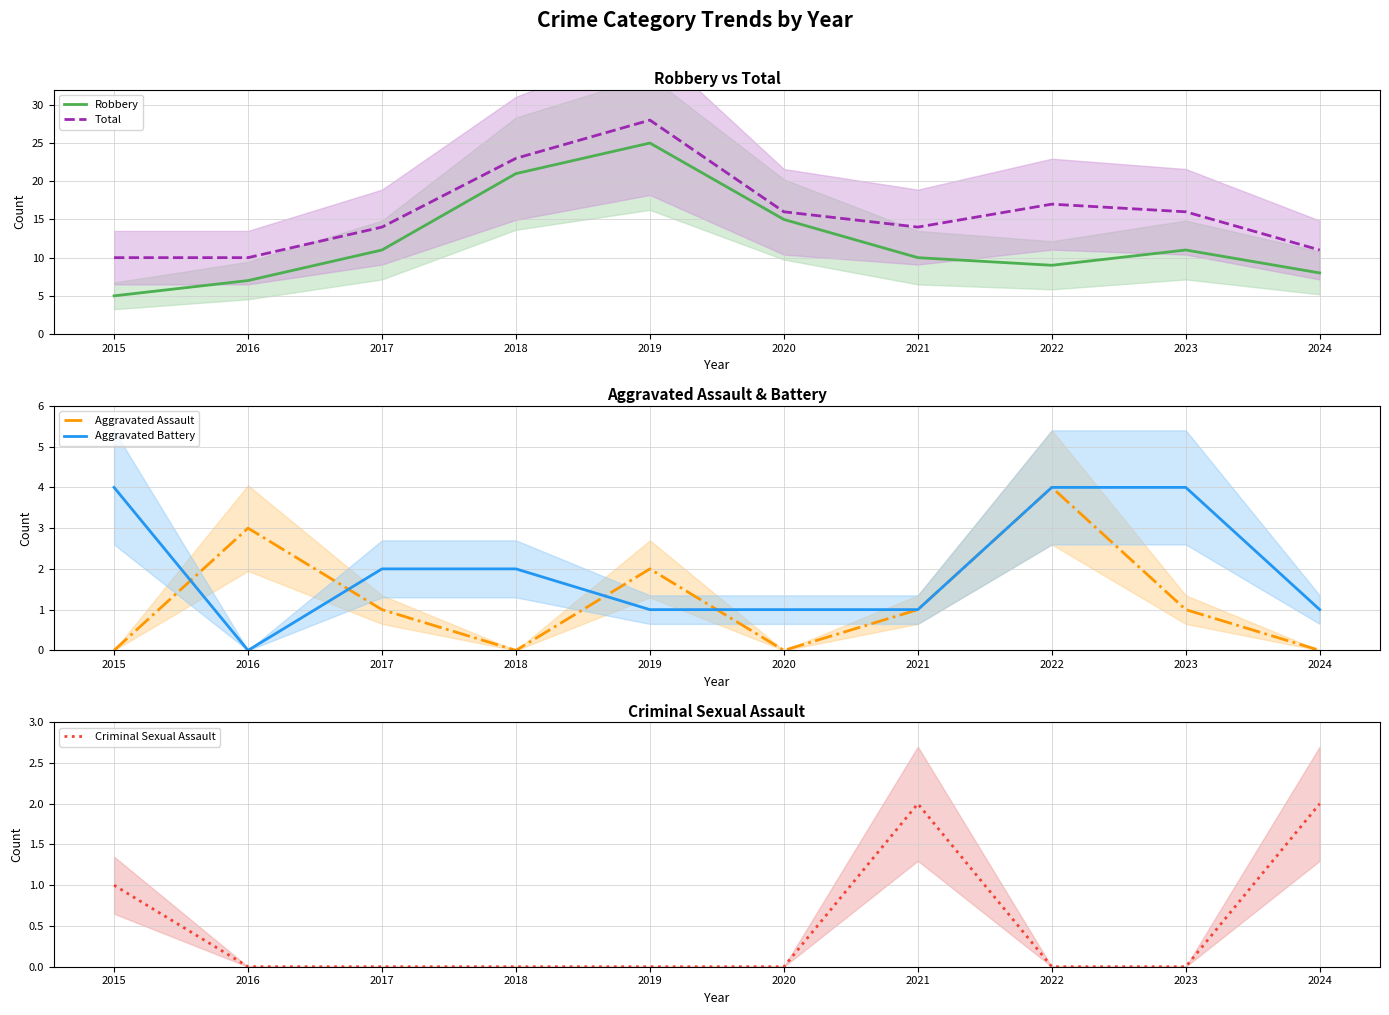

Is the value of Criminal Sexual Assault at 2022 greater than the value of Total at 2016?

No